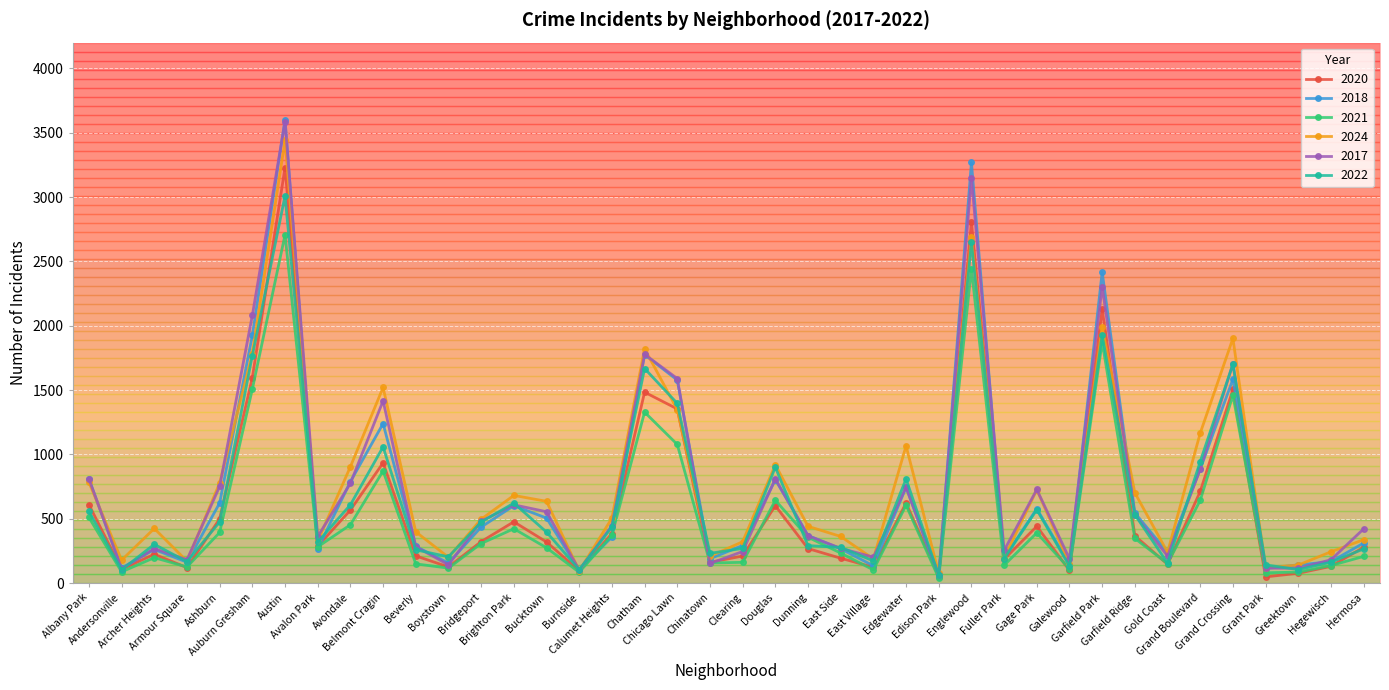

True or false: 2021 has more than 2 points higher than both neighbors.

True